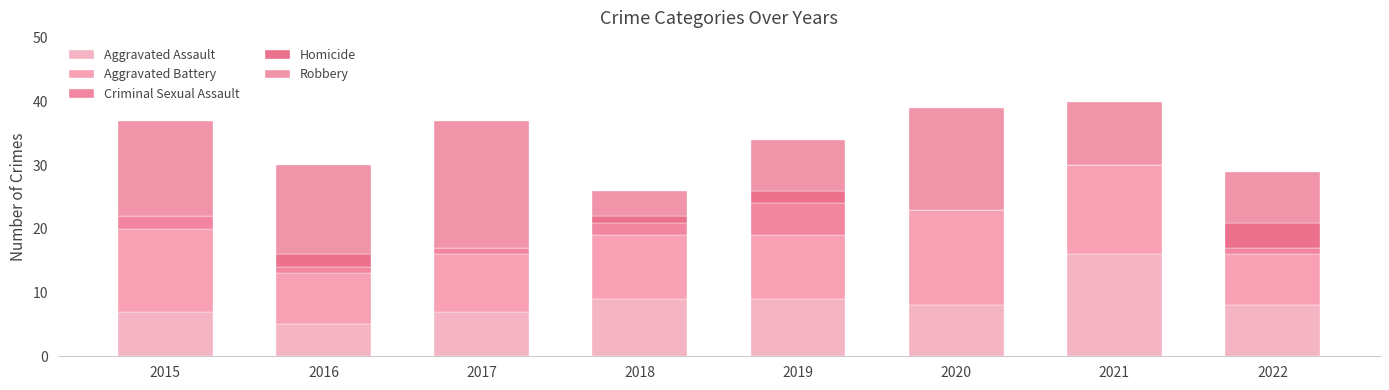

Which series has the largest range (max minus min)?

Robbery